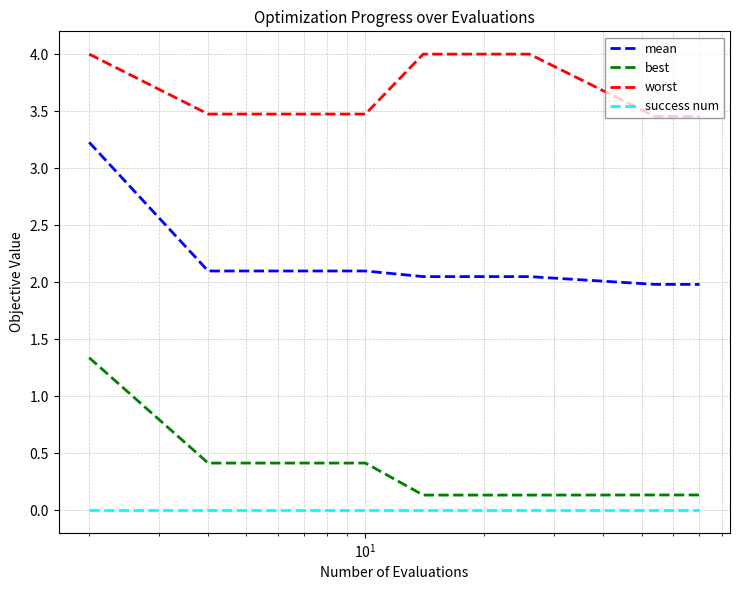

Which series has the largest total across all categories?

worst